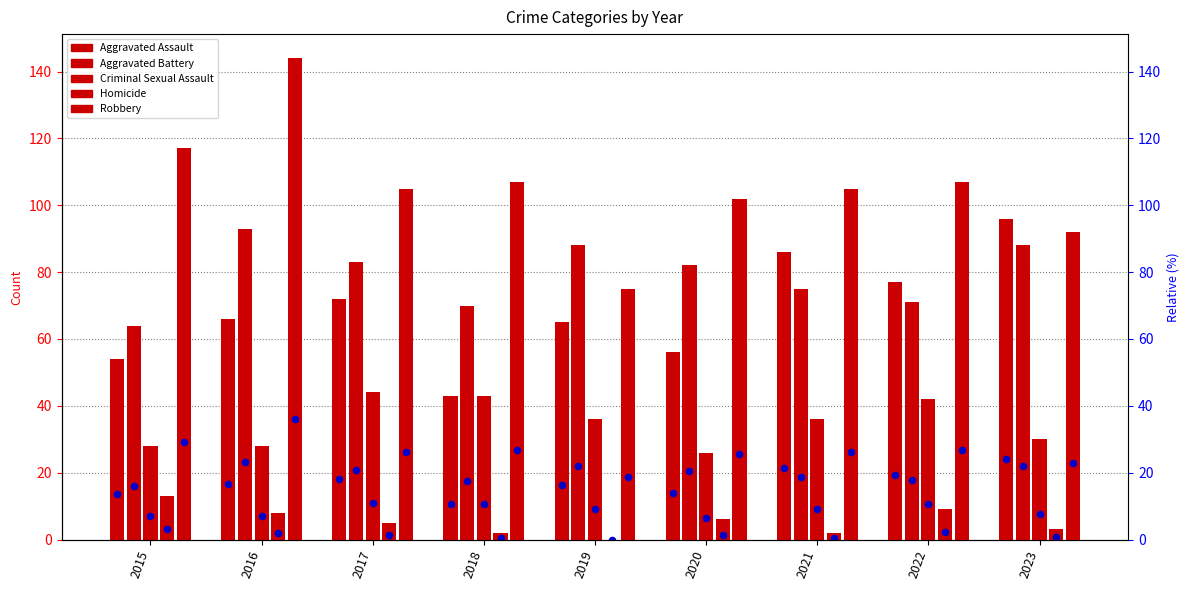

Which series reaches the minimum Y coordinate?

Homicide